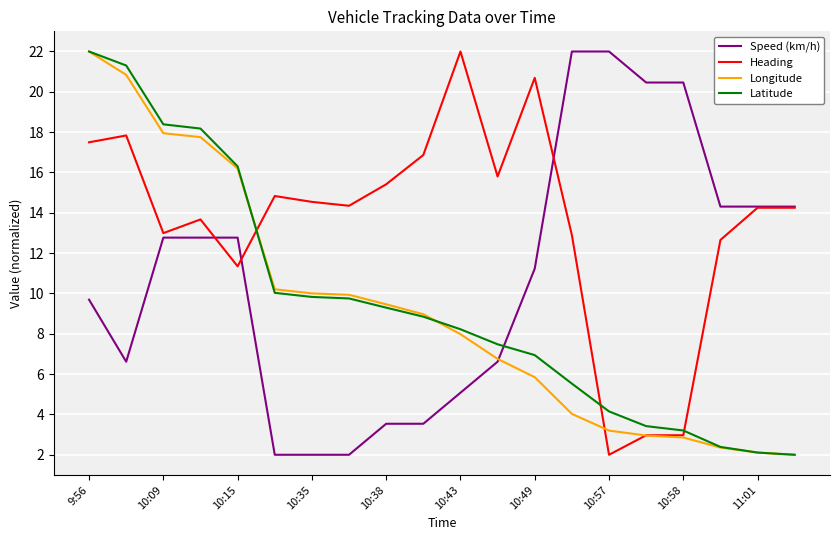

What is the difference between the maximum and minimum values in the Latitude series?

20.0